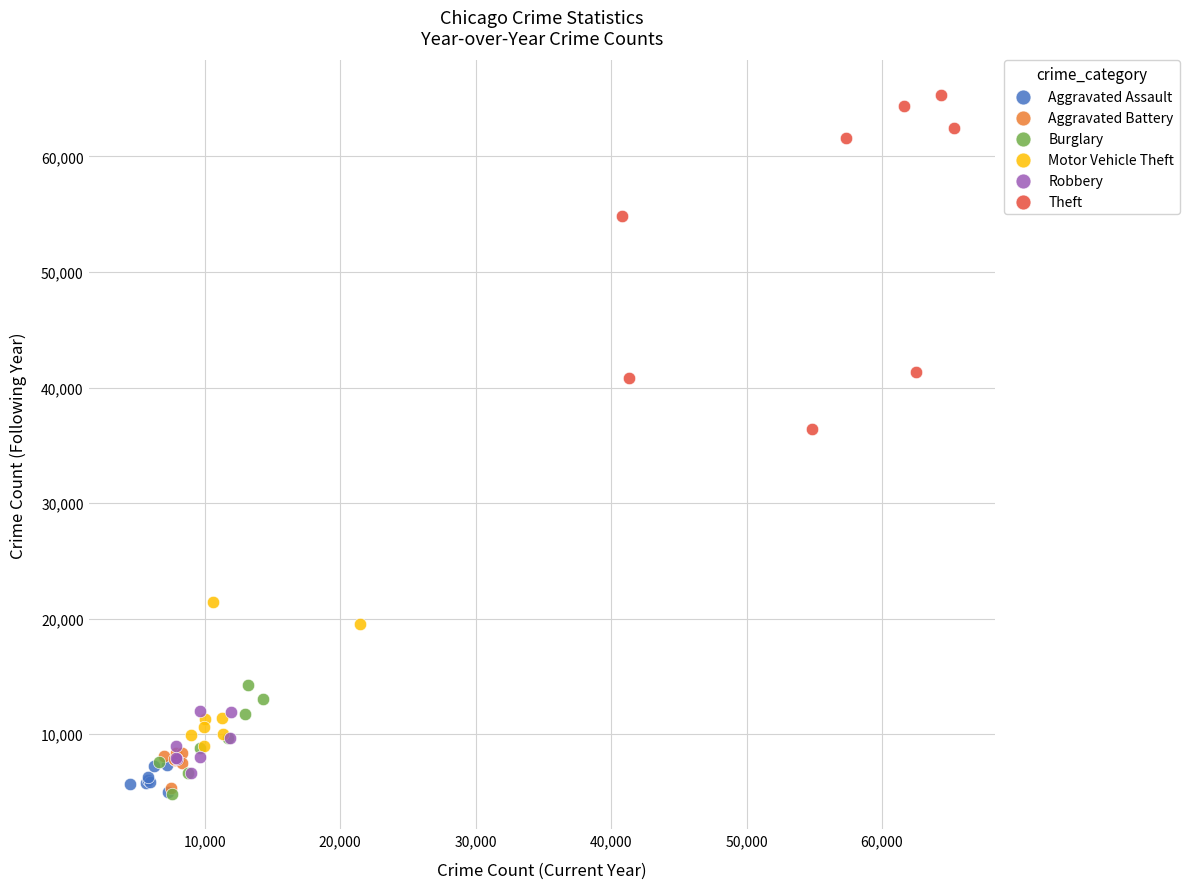

Which series has the widest spread of Y values?

Theft